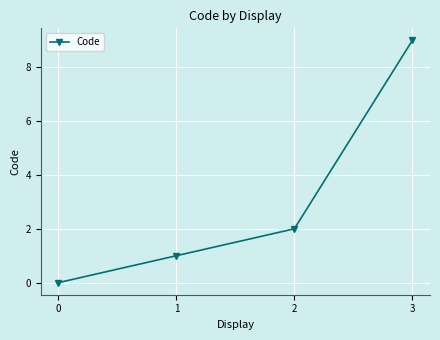

What is the sum of all values?

12